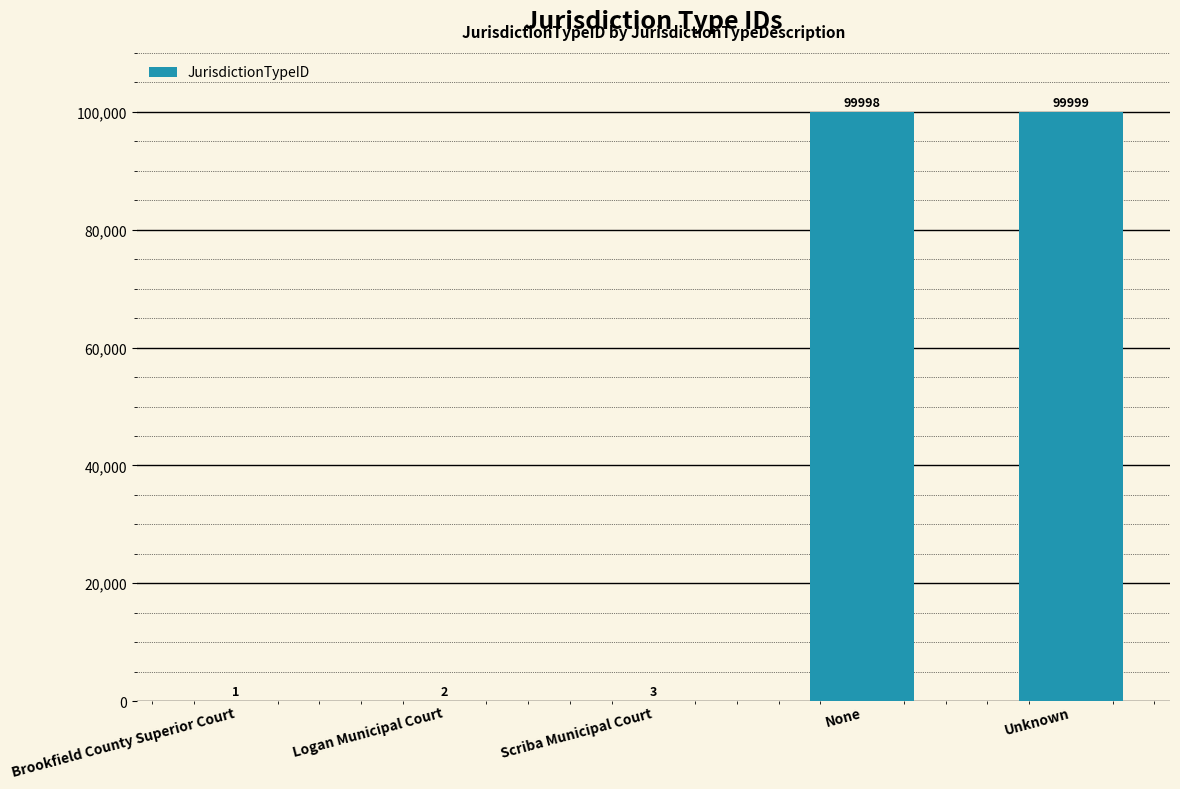

Which has a higher value, Scriba Municipal Court or Logan Municipal Court?

Scriba Municipal Court